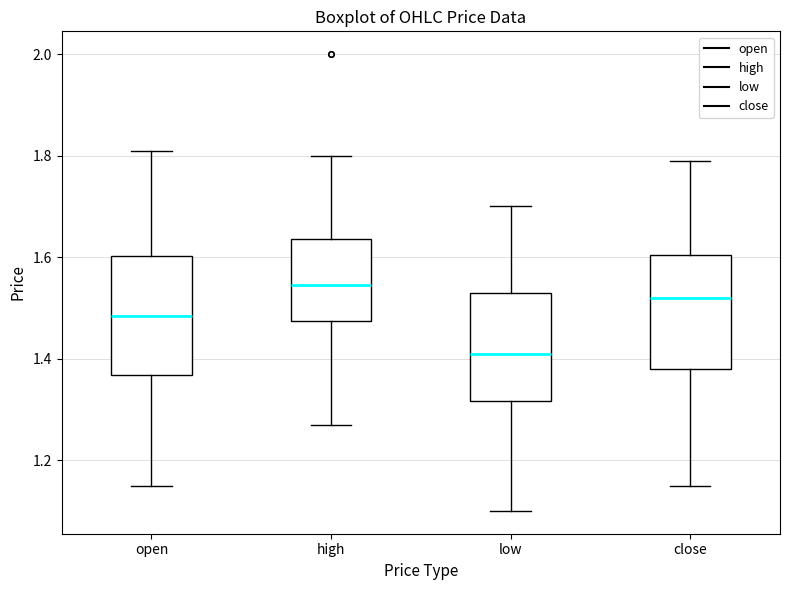

Which box's median line is the highest?

high